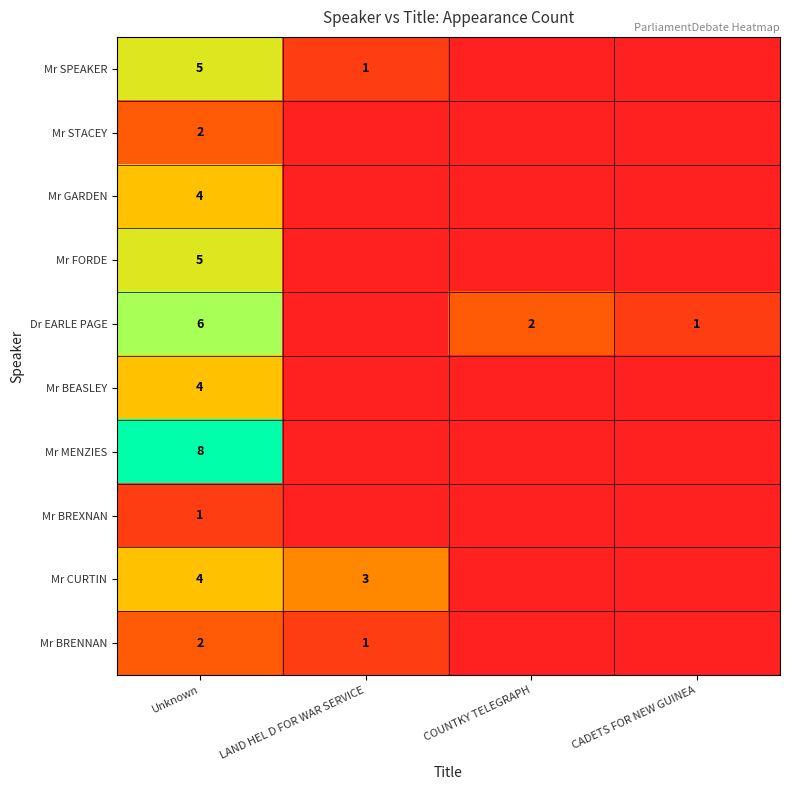

Is it true that Dr EARLE PAGE equals 1 at COUNTKY TELEGRAPH?

False